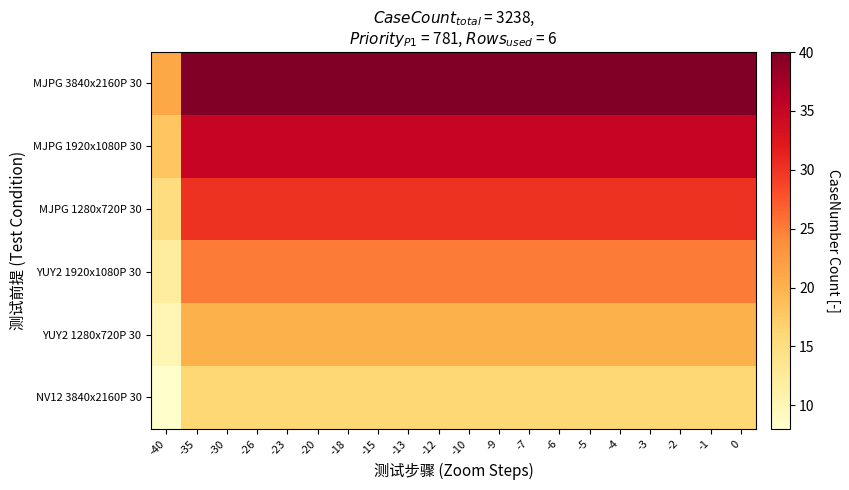

At which category is the sum across all series the highest?

-35